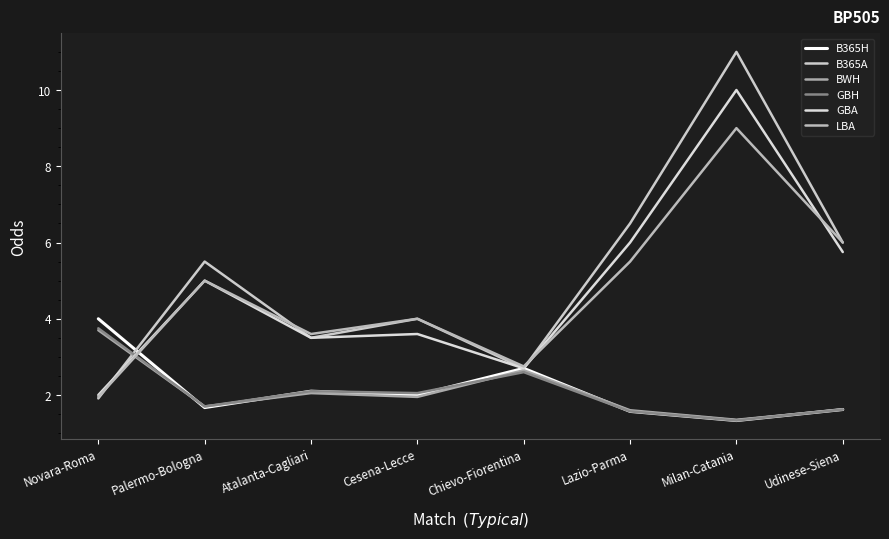

At which category does LBA reach its first local valley?

Atalanta-Cagliari